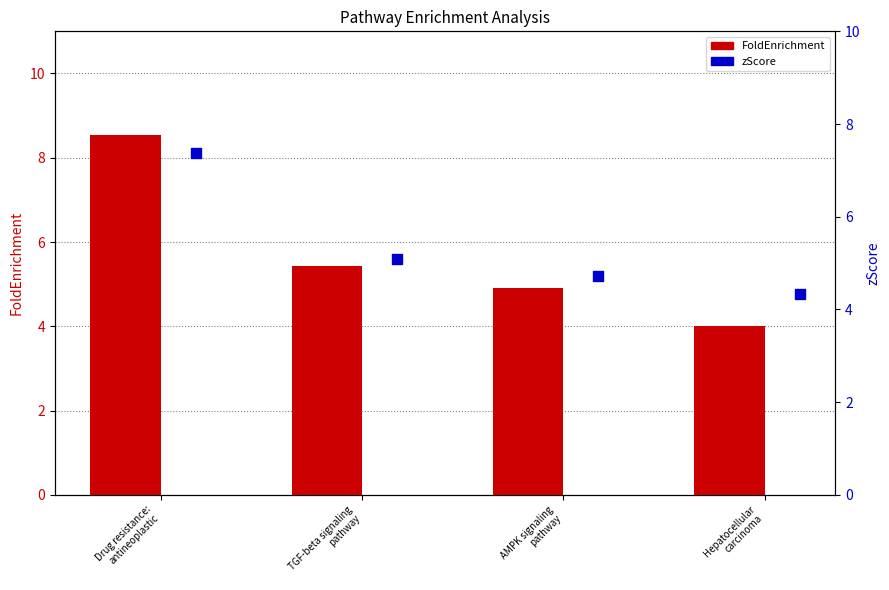

What are all the series names shown in the legend?

FoldEnrichment, zScore